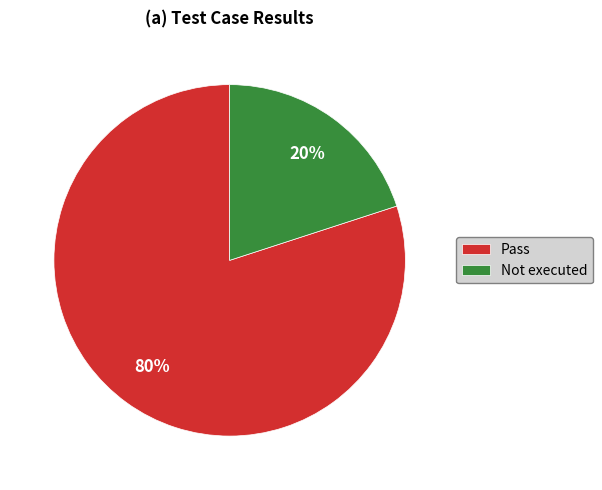

What is the largest slice in the pie chart?

Pass